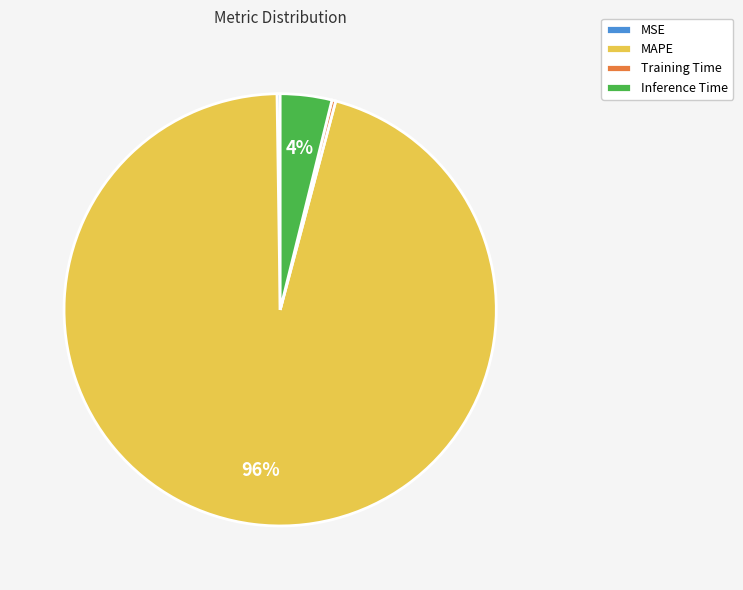

Does MAPE represent more than half of the total?

Yes